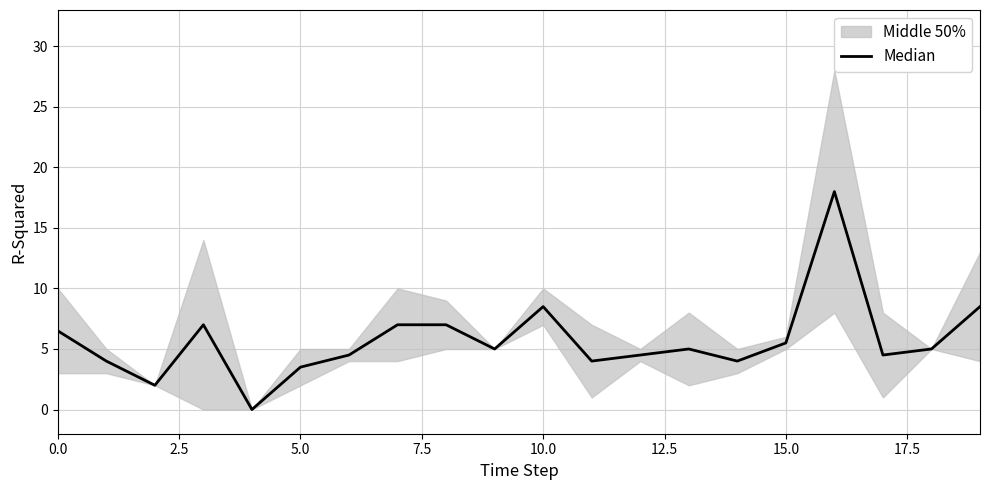

Reading left to right, transcribe all the data shown in this chart.

6.5	4.0	2.0	7.0	0.0	3.5	4.5	7.0	7.0	5.0	8.5	4.0	4.5	5.0	4.0	5.5	18.0	4.5	5.0	8.5